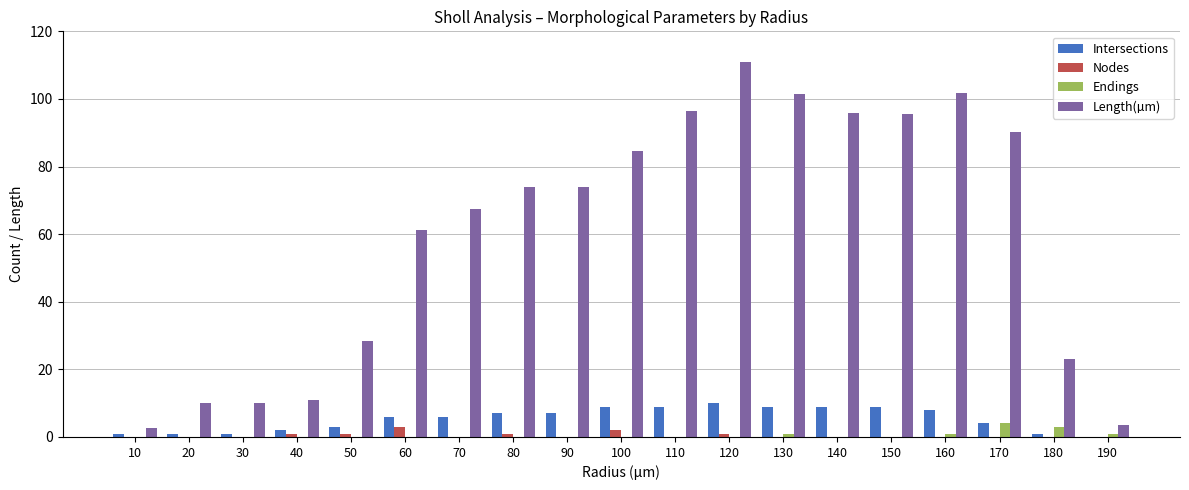

At which category does the chart reach its peak across all series?

120